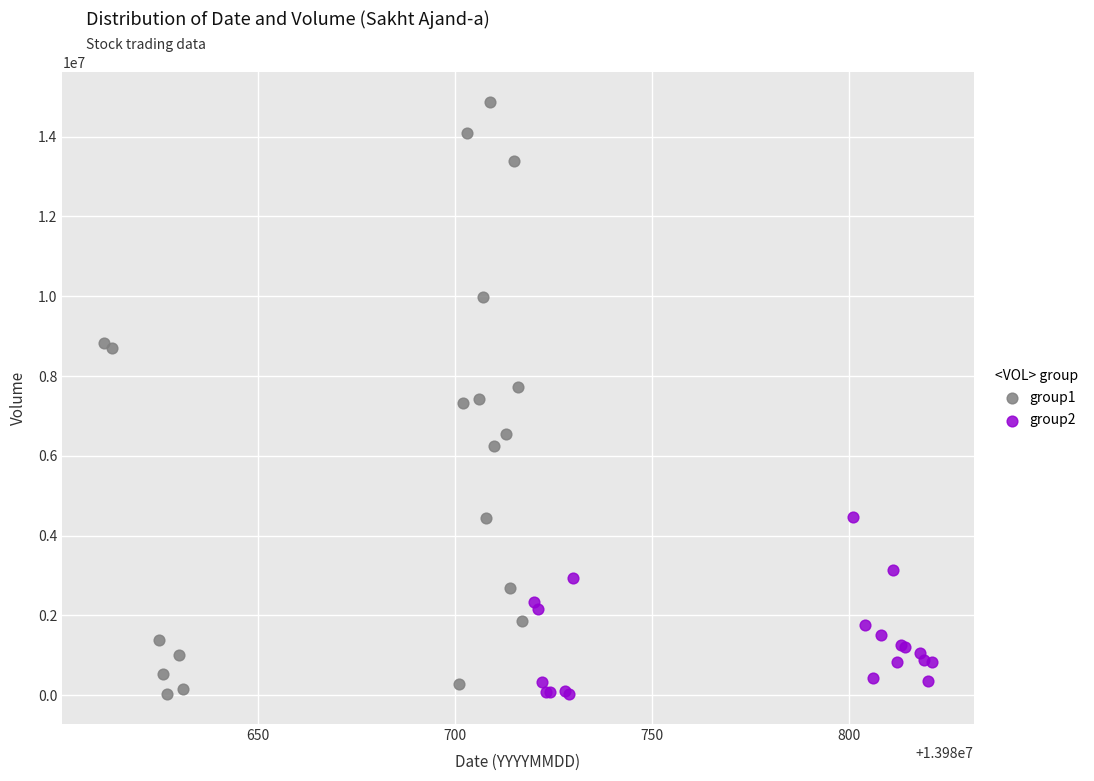

Which series has the largest Y range (max minus min)?

group1